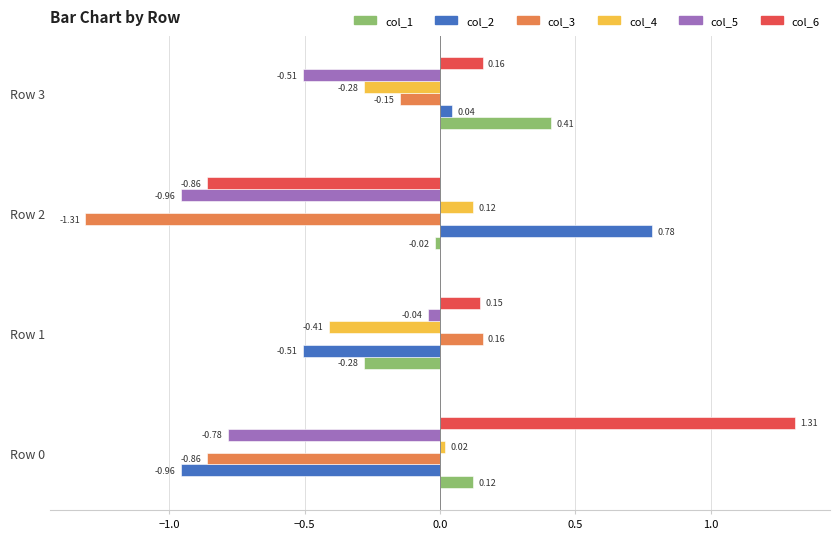

What are all the series names shown in the legend?

col_1, col_2, col_3, col_4, col_5, col_6